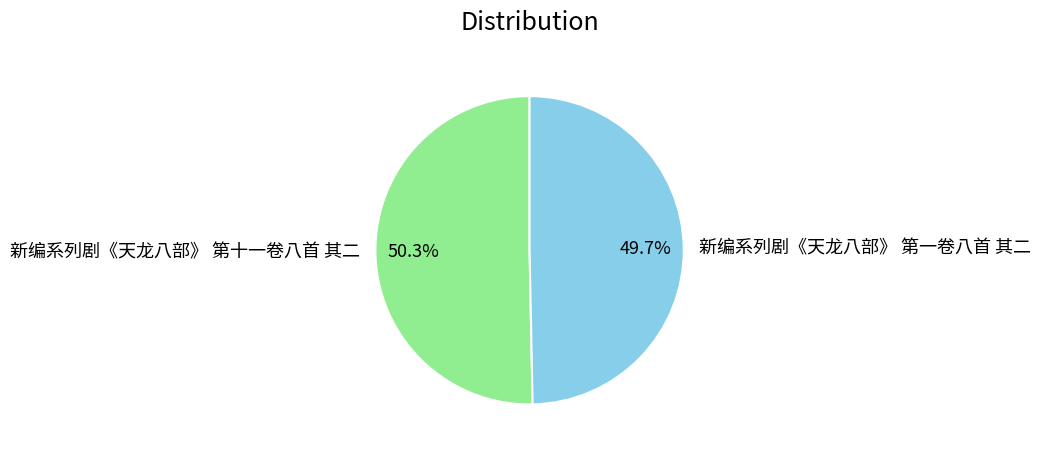

What percentage is the 新编系列剧《天龙八部》 第十一卷八首 其二 slice, to the nearest percent?

50%